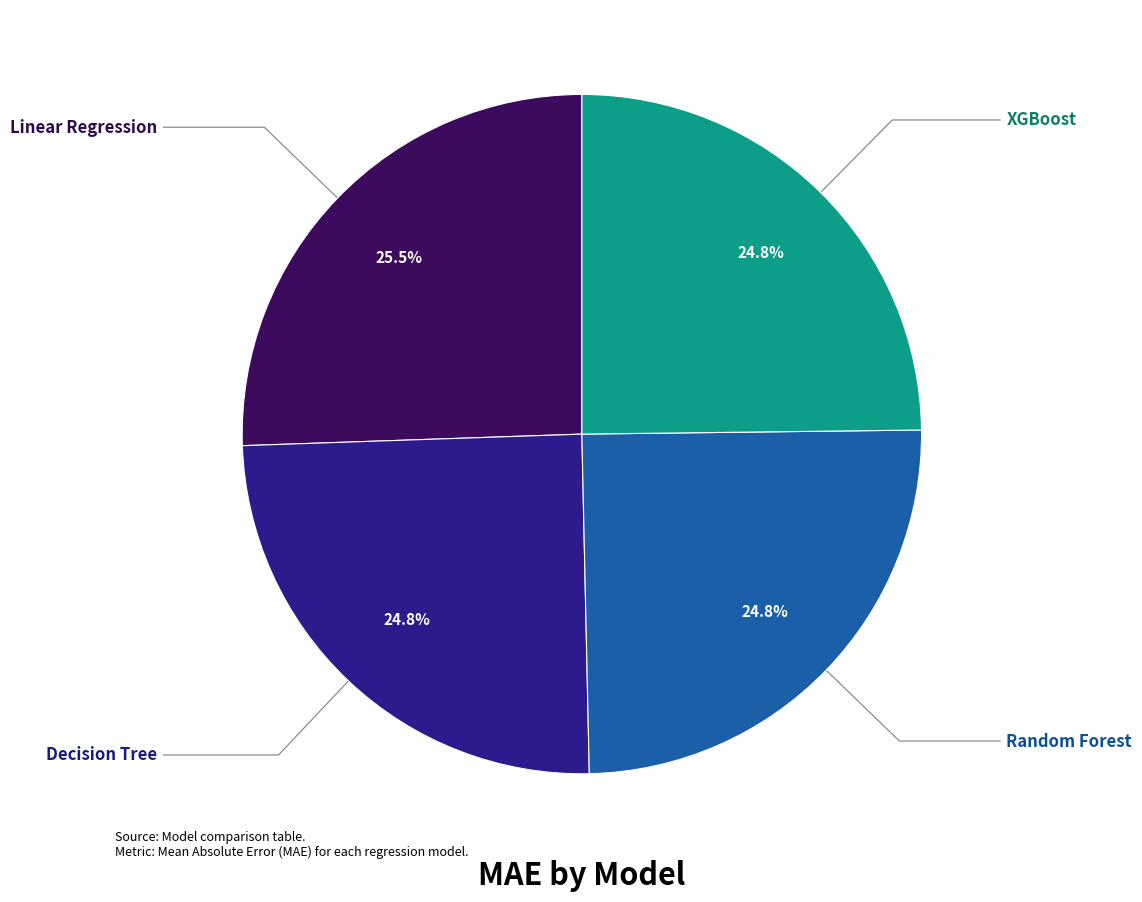

Which category has the biggest portion of the pie?

Linear Regression